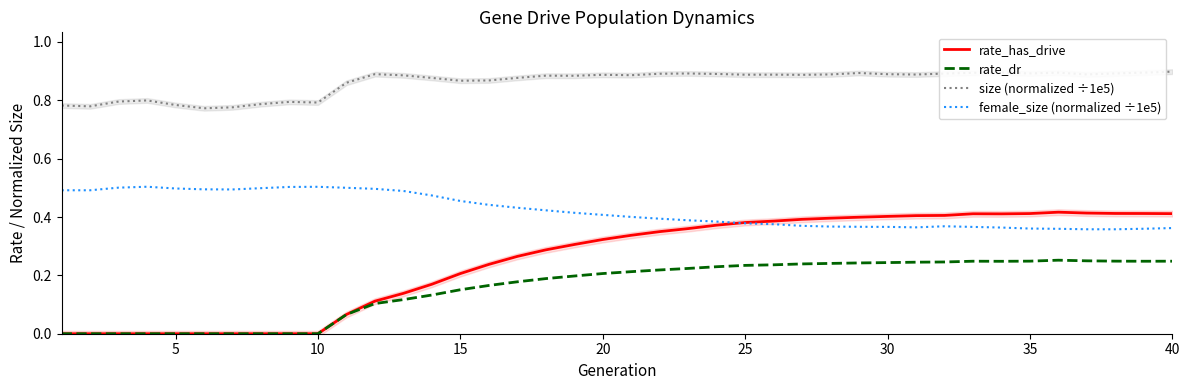

Which series ends up on top after the final intersection of rate_has_drive and female_size (normalized ÷1e5)?

rate_has_drive